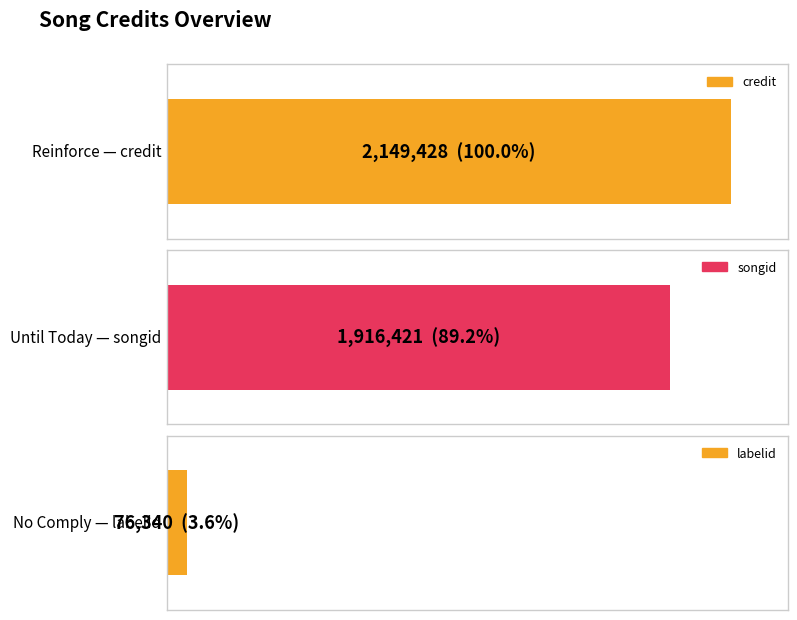

Count the number of data series in this chart.

3